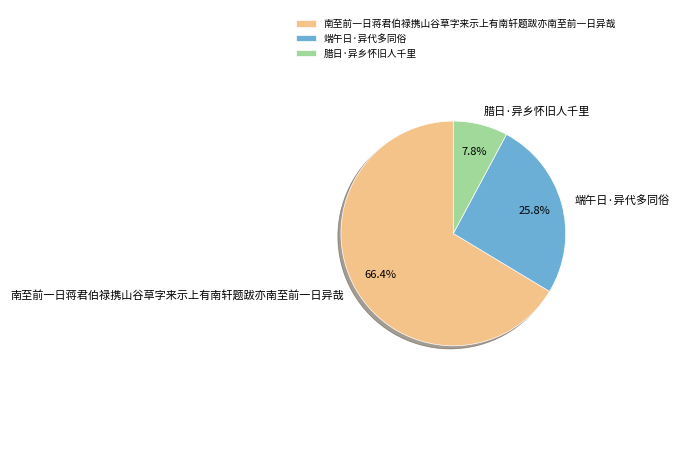

Rank the categories by value from highest to lowest.

南至前一日蒋君伯禄携山谷草字来示上有南轩题跋亦南至前一日异哉, 端午日·异代多同俗, 腊日·异乡怀旧人千里